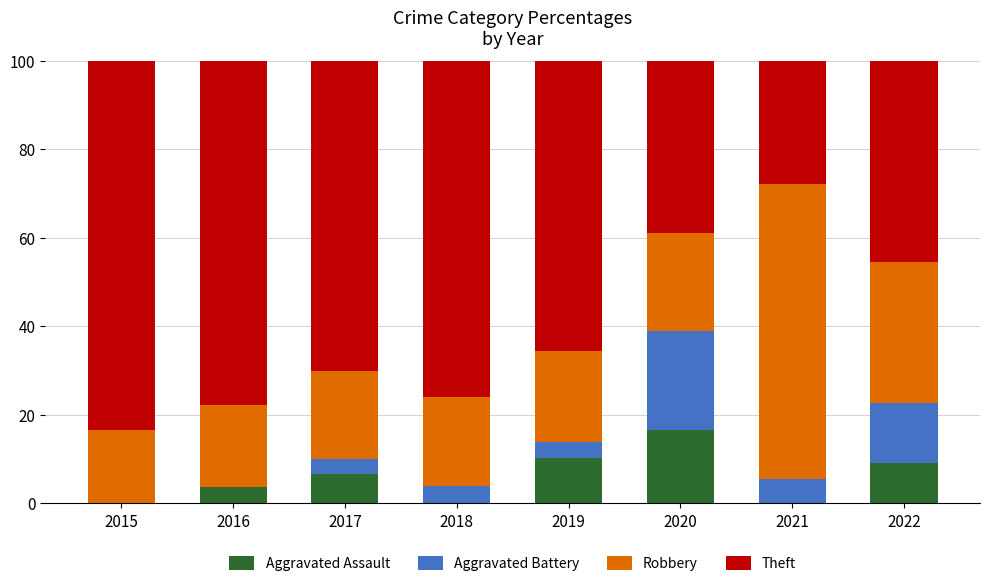

The Aggravated Assault series shows 16.7 at 2020. True or false?

True